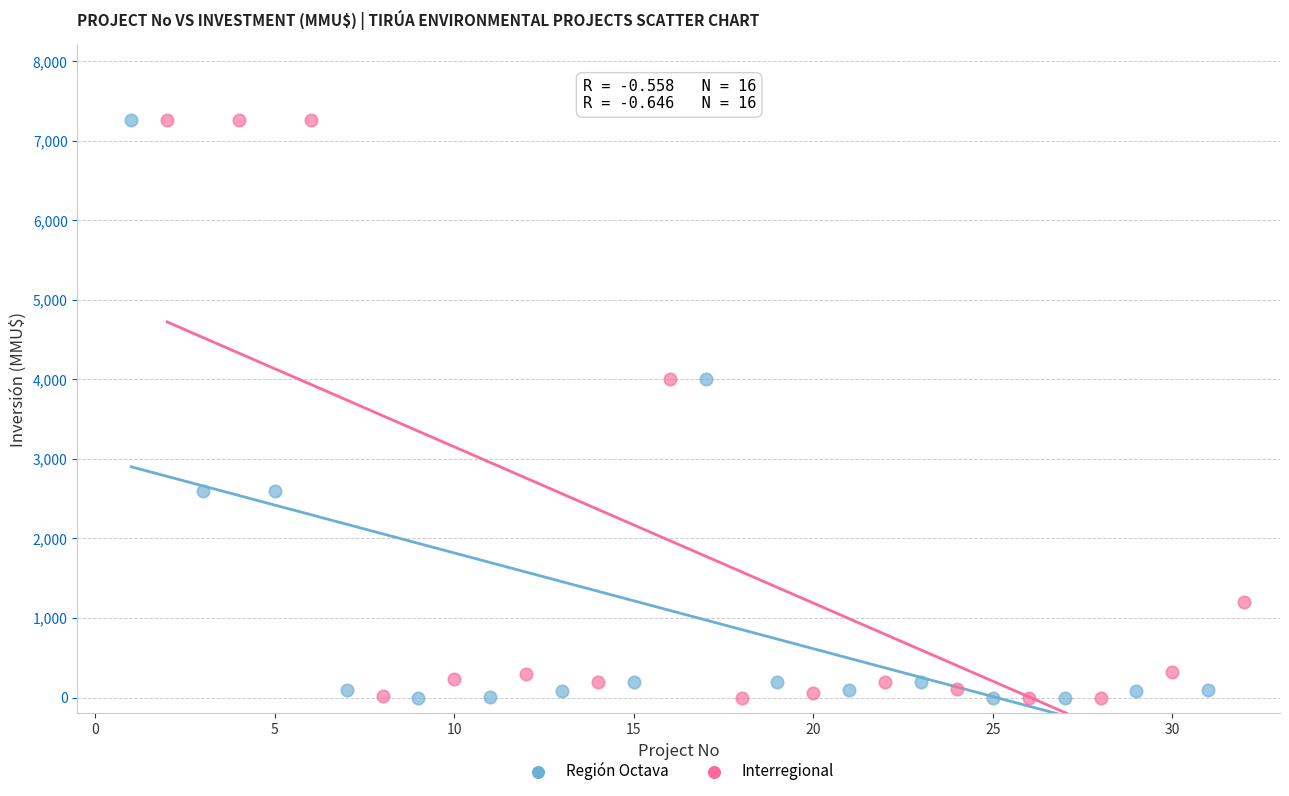

What are all the series names shown in the legend?

Región Octava, Interregional